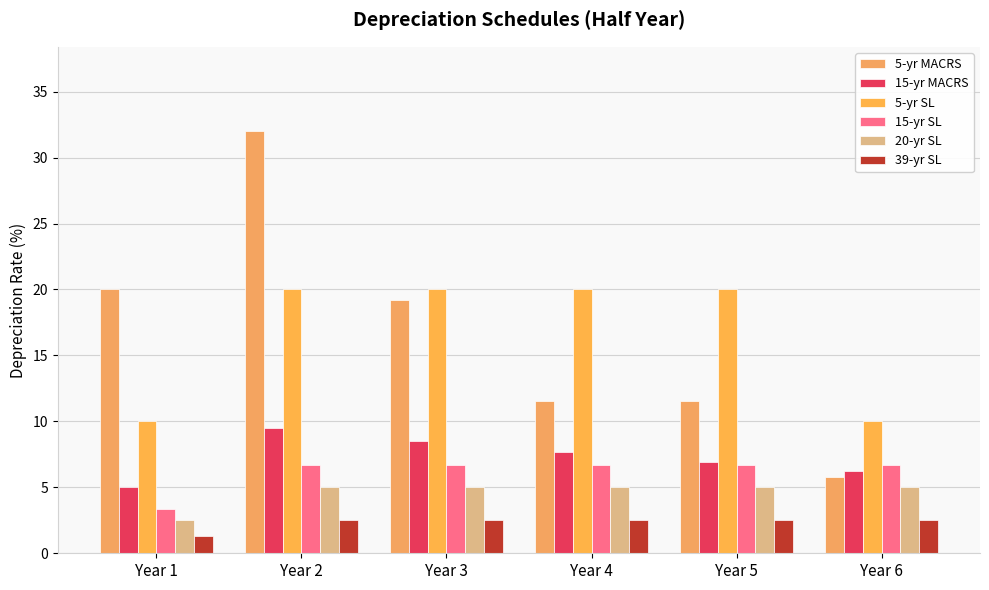

What are all the series names shown in the legend?

5-yr MACRS, 15-yr MACRS, 5-yr SL, 15-yr SL, 20-yr SL, 39-yr SL